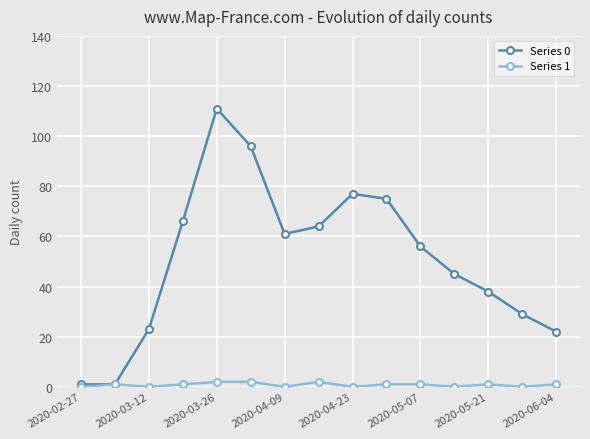

How many data points in Series 0 are less than 56?

7